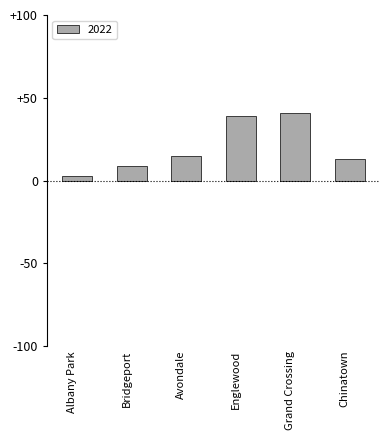

How many bars are there in total?

6